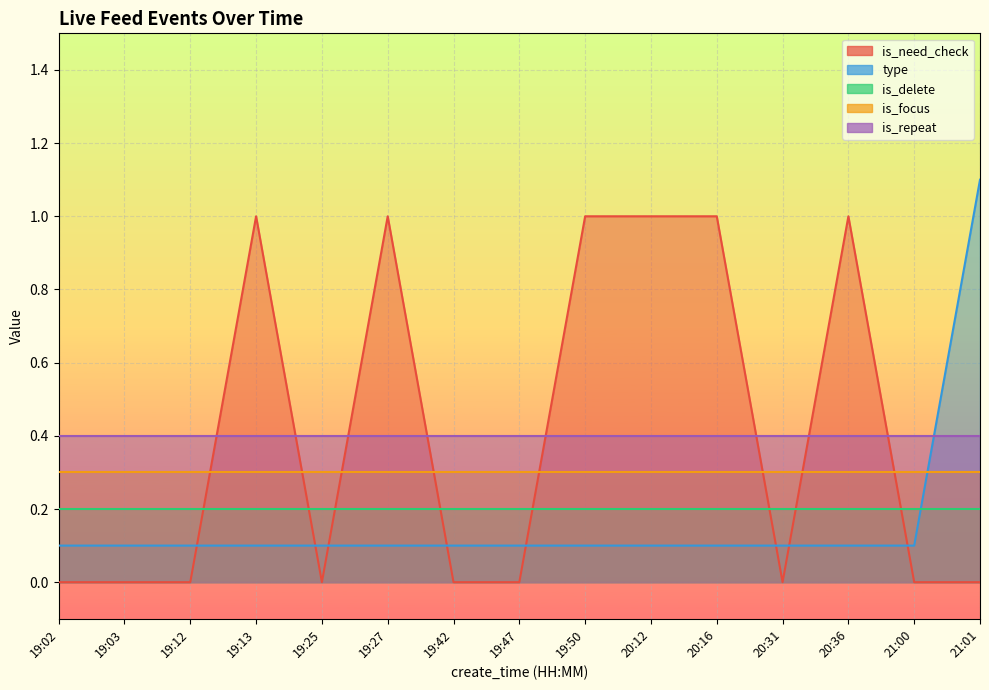

At which label does is_delete reach its peak?

19:02